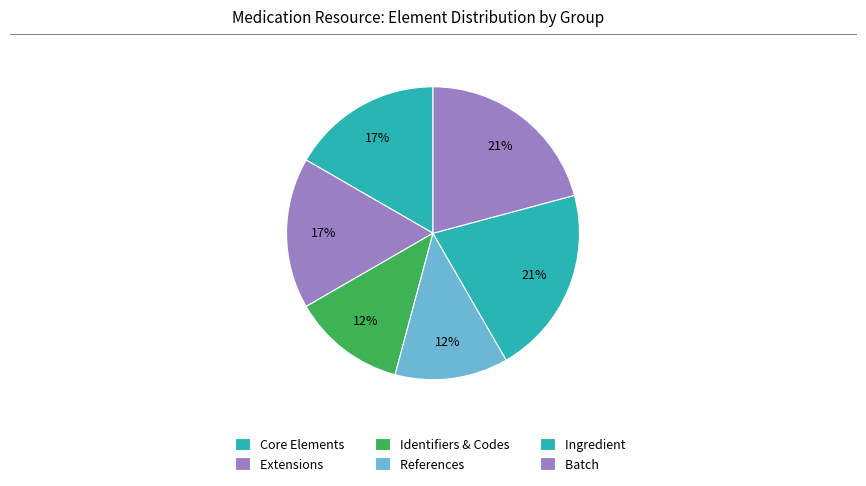

How many segments does this pie chart have?

6